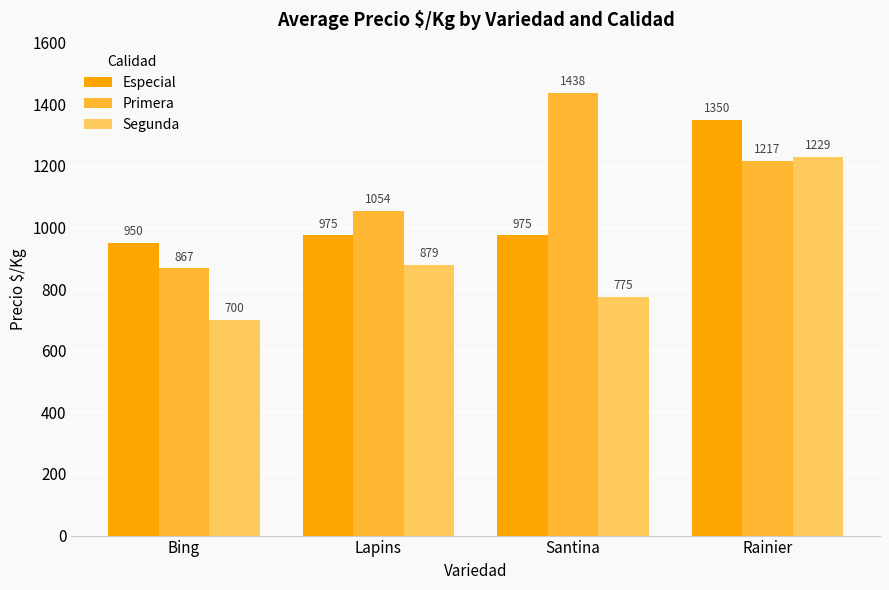

What is the approximate value of Segunda at Santina?

775